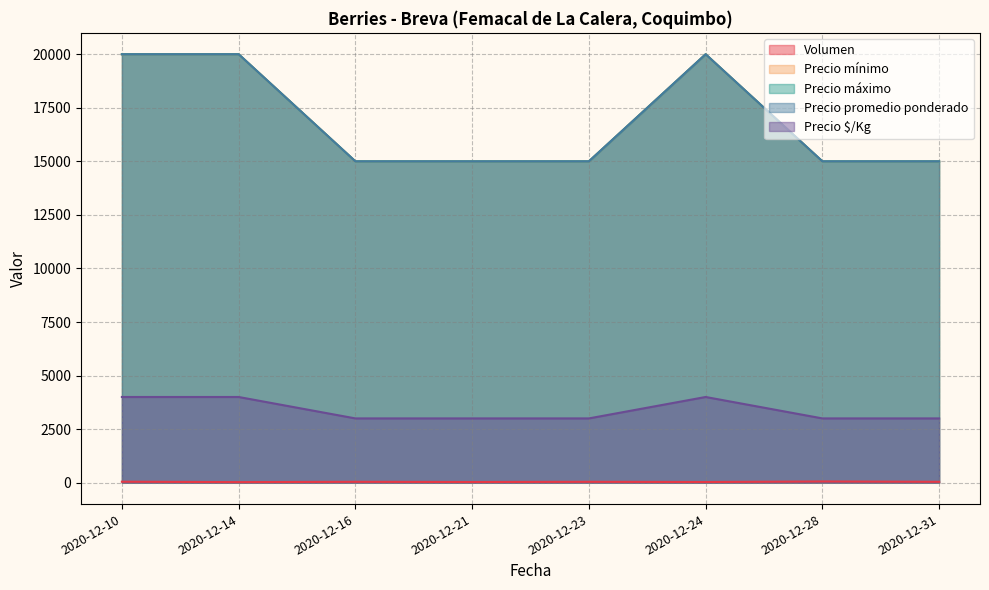

What is the difference between the maximum and minimum values in the Precio máximo series?

5000